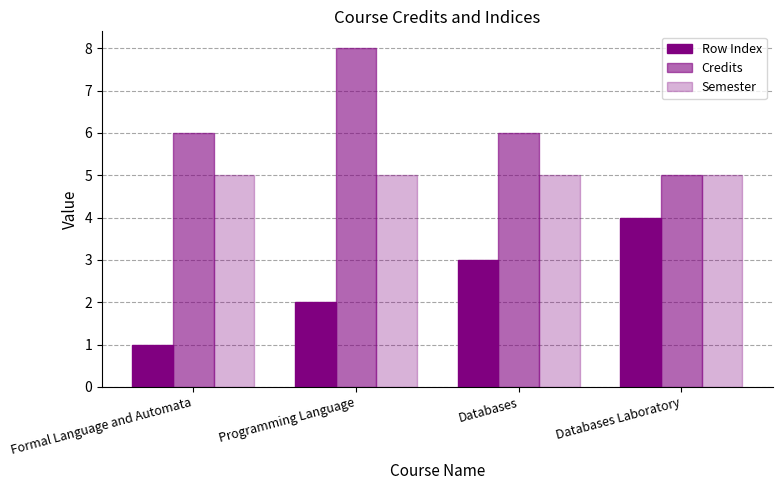

What position from the right is Formal Language and Automata?

4